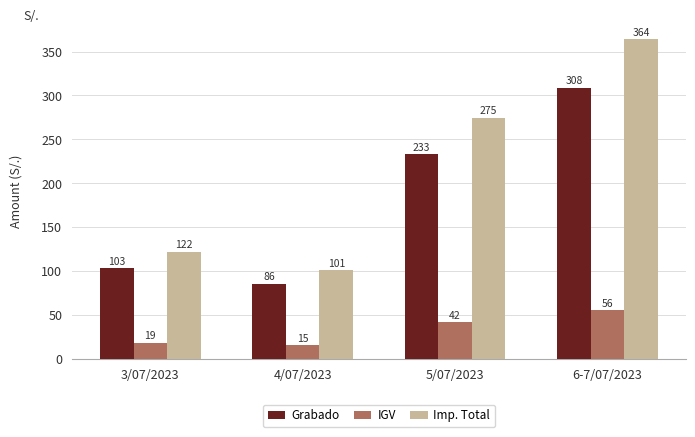

Where is Grabado nearest to the value 197?

5/07/2023